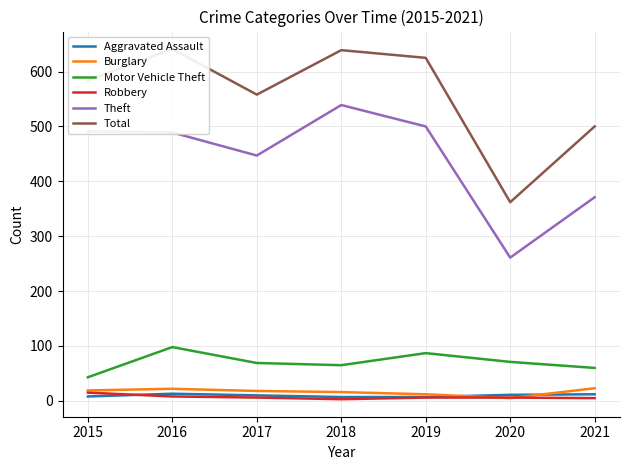

What is the approximate value of Motor Vehicle Theft at 2021?

60